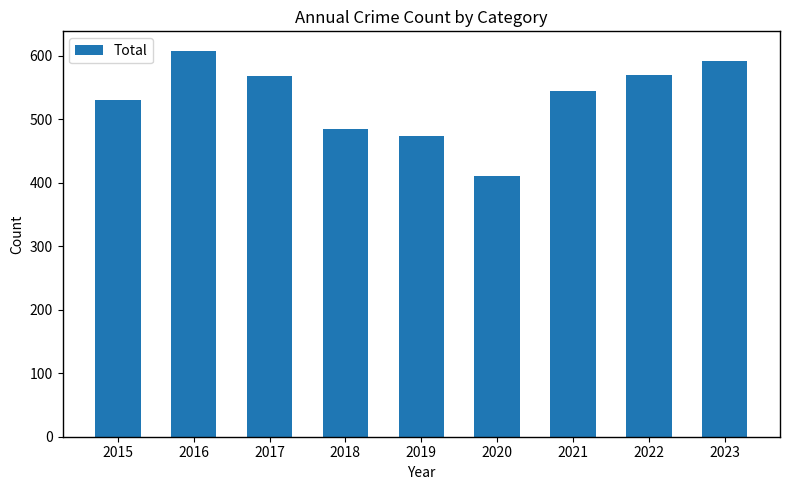

What is the change in value from 2018 to 2021?

+60